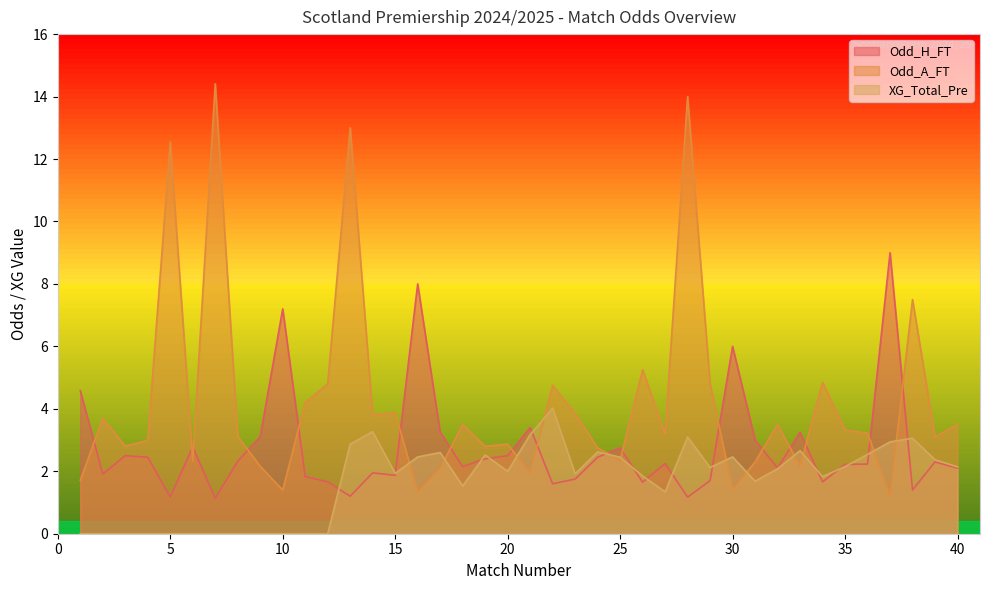

Reading left to right, list all the values displayed in this chart.

Odd_H_FT: 1=4.6	2=1.9	3=2.5	4=2.5	5=1.2	6=2.8	7=1.1	8=2.3	9=3.1	10=7.2	11=1.8	12=1.7	13=1.2	14=1.9	15=1.9	16=8.0	17=3.2	18=2.1	19=2.4	20=2.5	21=3.4	22=1.6	23=1.8	24=2.5	25=2.8	26=1.6	27=2.2	28=1.2	29=1.7	30=6.0	31=3.0	32=2.1	33=3.2	34=1.7	35=2.2	36=2.2	37=9.0	38=1.4	39=2.3	40=2.1
Odd_A_FT: 1=1.7	2=3.7	3=2.8	4=3.0	5=12.6	6=2.3	7=14.4	8=3.1	9=2.2	10=1.4	11=4.2	12=4.8	13=13.0	14=3.8	15=3.9	16=1.3	17=2.1	18=3.5	19=2.8	20=2.9	21=1.9	22=4.8	23=3.9	24=2.8	25=2.4	26=5.2	27=3.2	28=14.0	29=4.8	30=1.4	31=2.3	32=3.5	33=2.2	34=4.8	35=3.3	36=3.2	37=1.2	38=7.5	39=3.1	40=3.5
XG_Total_Pre: 1=0.0	2=0.0	3=0.0	4=0.0	5=0.0	6=0.0	7=0.0	8=0.0	9=0.0	10=0.0	11=0.0	12=0.0	13=2.9	14=3.3	15=1.9	16=2.5	17=2.6	18=1.5	19=2.5	20=2.0	21=3.2	22=4.0	23=1.9	24=2.6	25=2.5	26=1.9	27=1.3	28=3.1	29=2.1	30=2.5	31=1.7	32=2.1	33=2.7	34=1.8	35=2.1	36=2.5	37=2.9	38=3.1	39=2.4	40=2.1